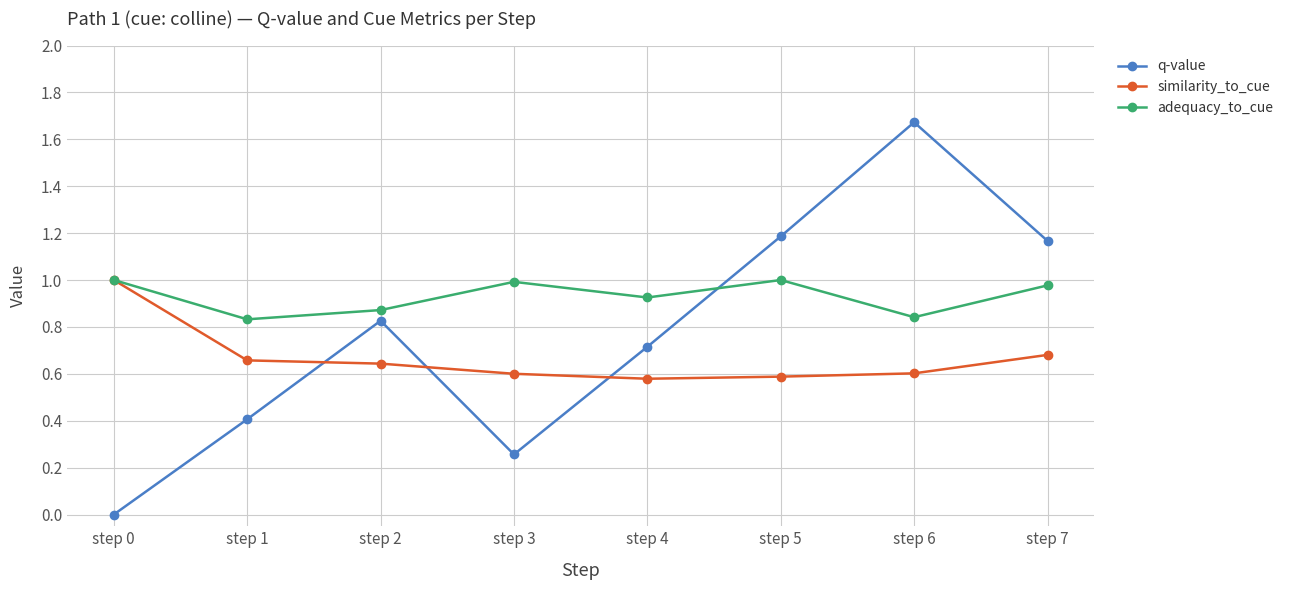

Which category has the lowest value in the q-value series?

step 0